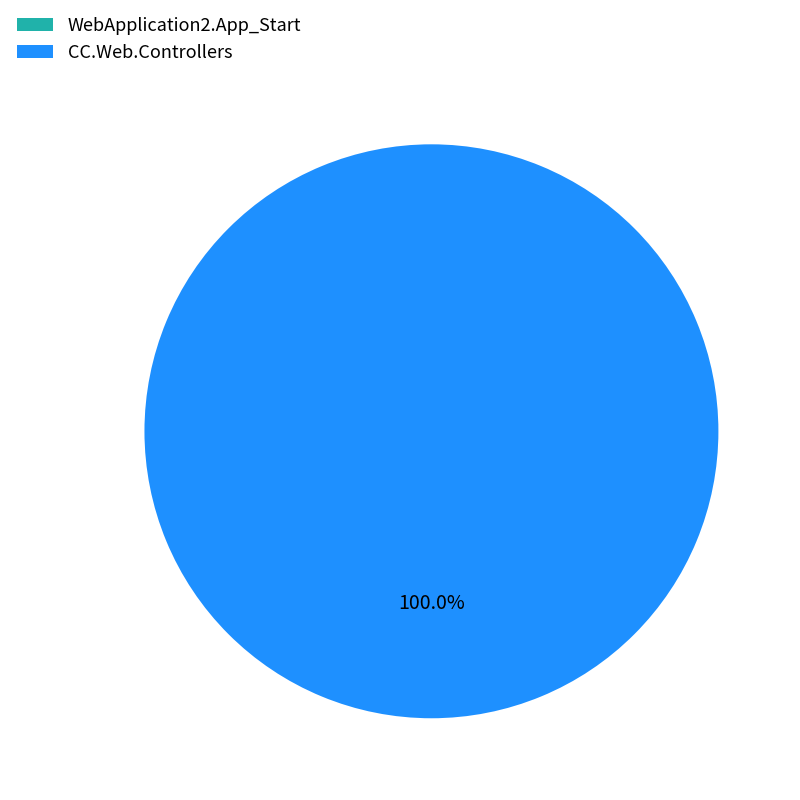

What is the total percentage of CC.Web.Controllers and WebApplication2.App_Start?

100.0%